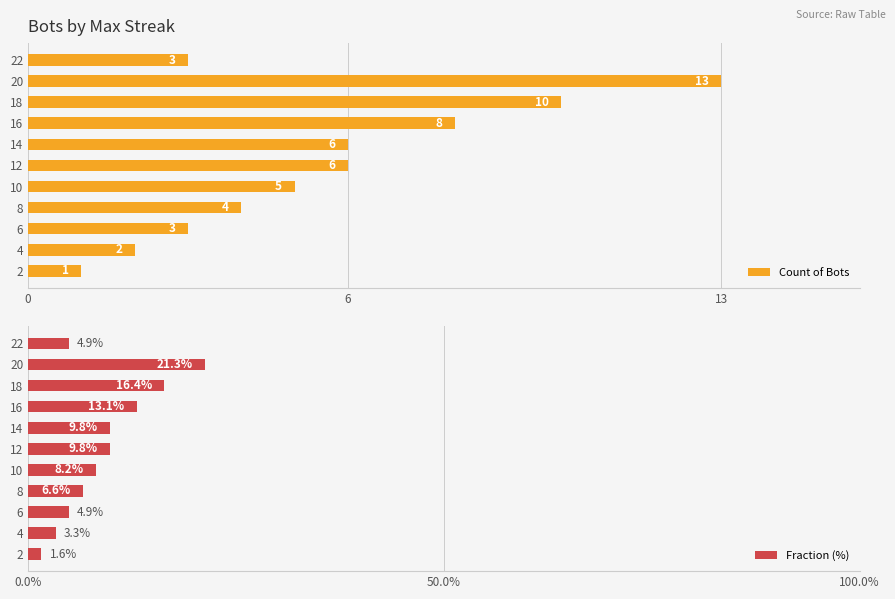

At which label does Count of Bots reach its minimum?

2